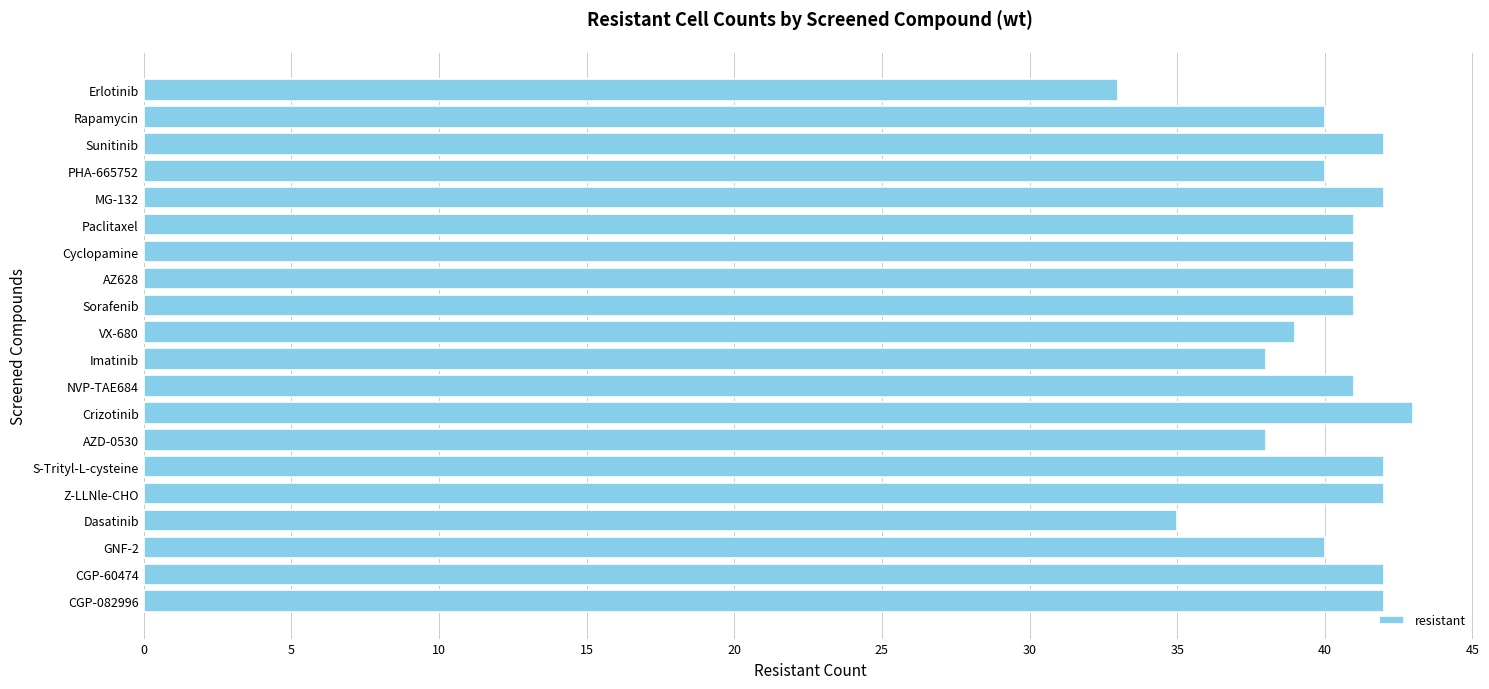

What is the maximum value shown in the chart?

43